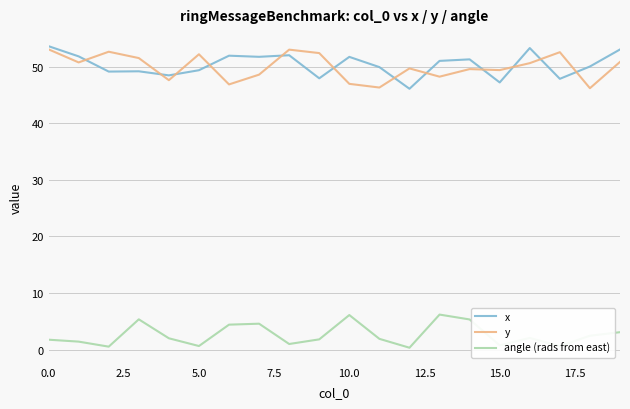

Is this an area chart (filled region under the line)?

No